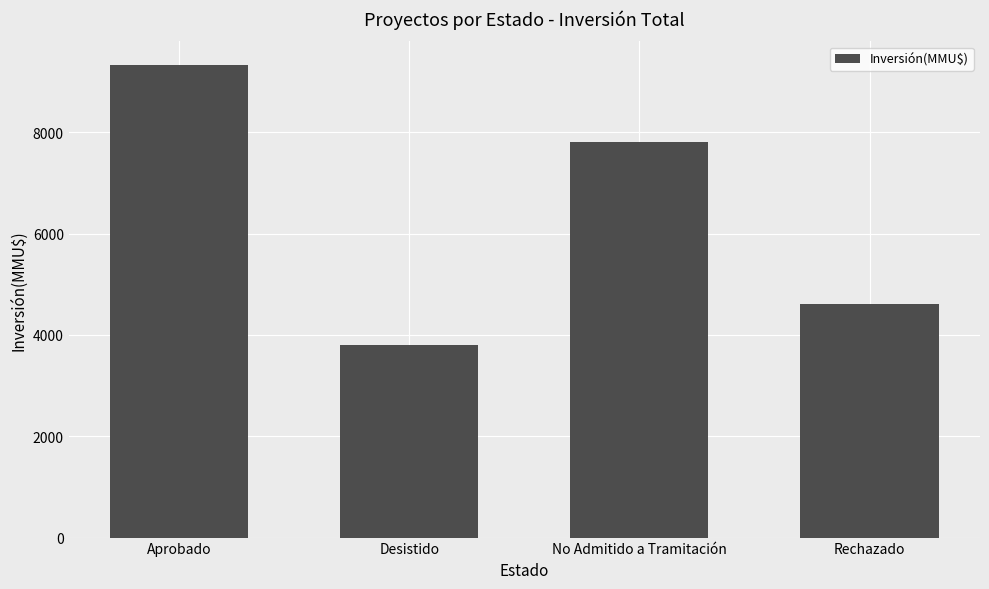

Which category has the highest value across all series?

Aprobado